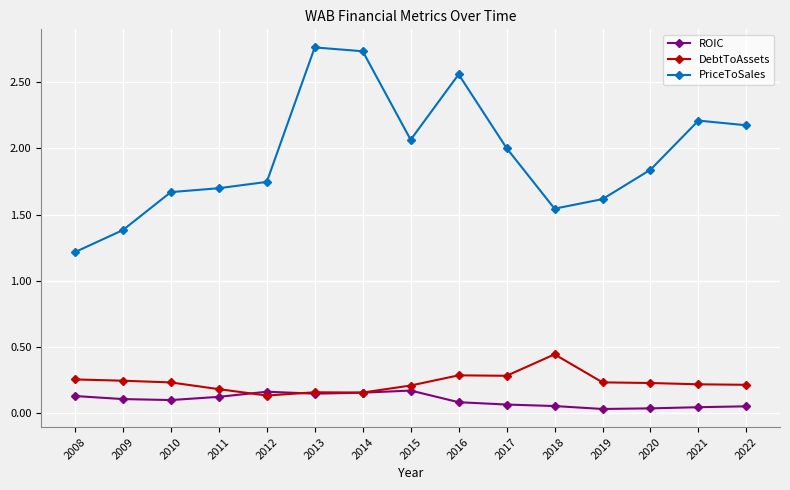

True or false: ROIC and DebtToAssets intersect in this chart.

True